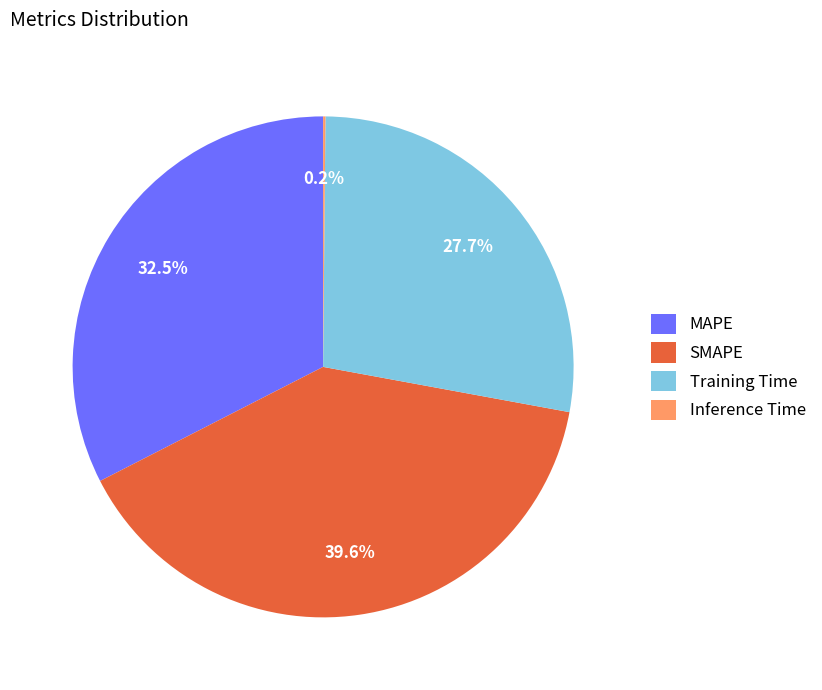

Is there a majority slice in this chart?

No